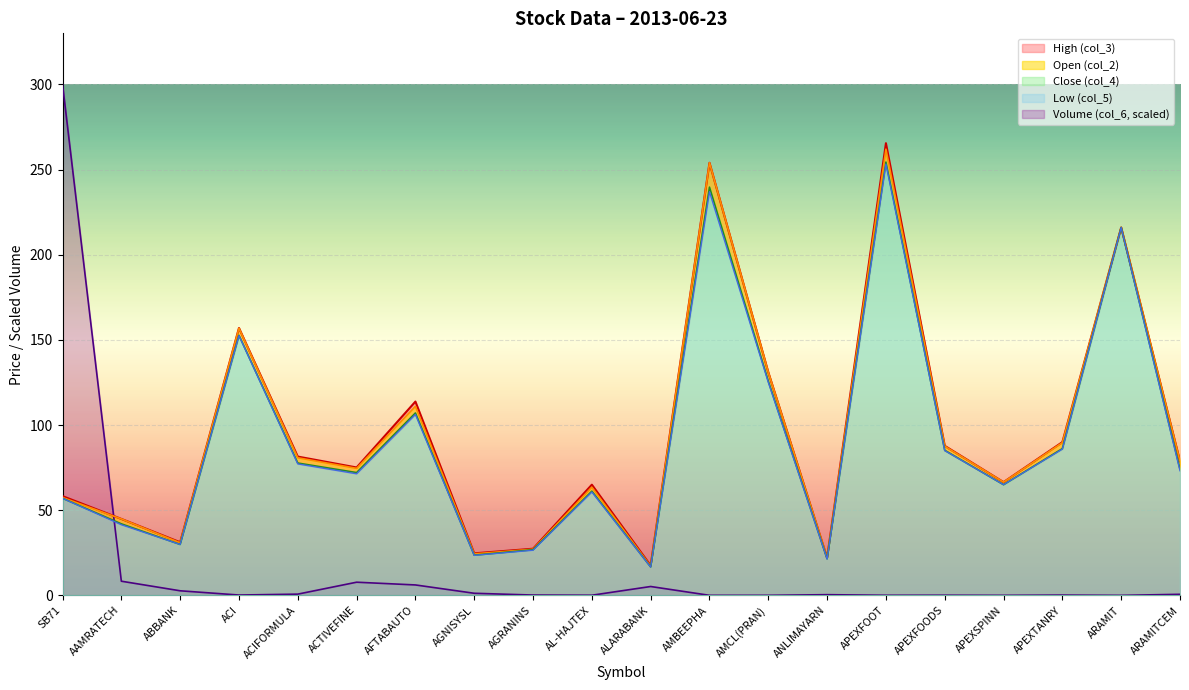

Reading left to right, extract all data points from this chart.

Volume (col_6): 300.0	8.3	2.7	0.2	0.7	7.7	6.1	1.2	0.2	0.1	5.2	0.0	0.0	0.4	0.1	0.1	0.0	0.2	0.0	0.6
Open (col_2): 57.5	44.9	30.9	156.9	80.8	74.6	111.0	24.4	27.1	63.5	17.1	254.0	131.0	22.1	262.0	87.6	66.5	89.7	216.0	78.8
Low (col_5): 57.0	41.5	29.9	152.5	77.2	71.4	106.2	23.5	26.5	60.7	16.6	237.0	125.1	21.3	253.2	85.0	65.0	85.9	216.0	73.2
High (col_3): 58.3	44.9	31.2	157.0	81.5	75.1	113.8	24.7	27.4	65.0	17.5	254.0	131.0	22.1	265.5	87.8	66.5	90.0	216.0	78.8
Close (col_4): 57.0	42.0	29.9	152.7	77.7	72.1	107.1	23.6	26.8	61.2	16.7	239.7	125.8	21.5	254.4	85.2	65.0	86.2	216.0	74.1